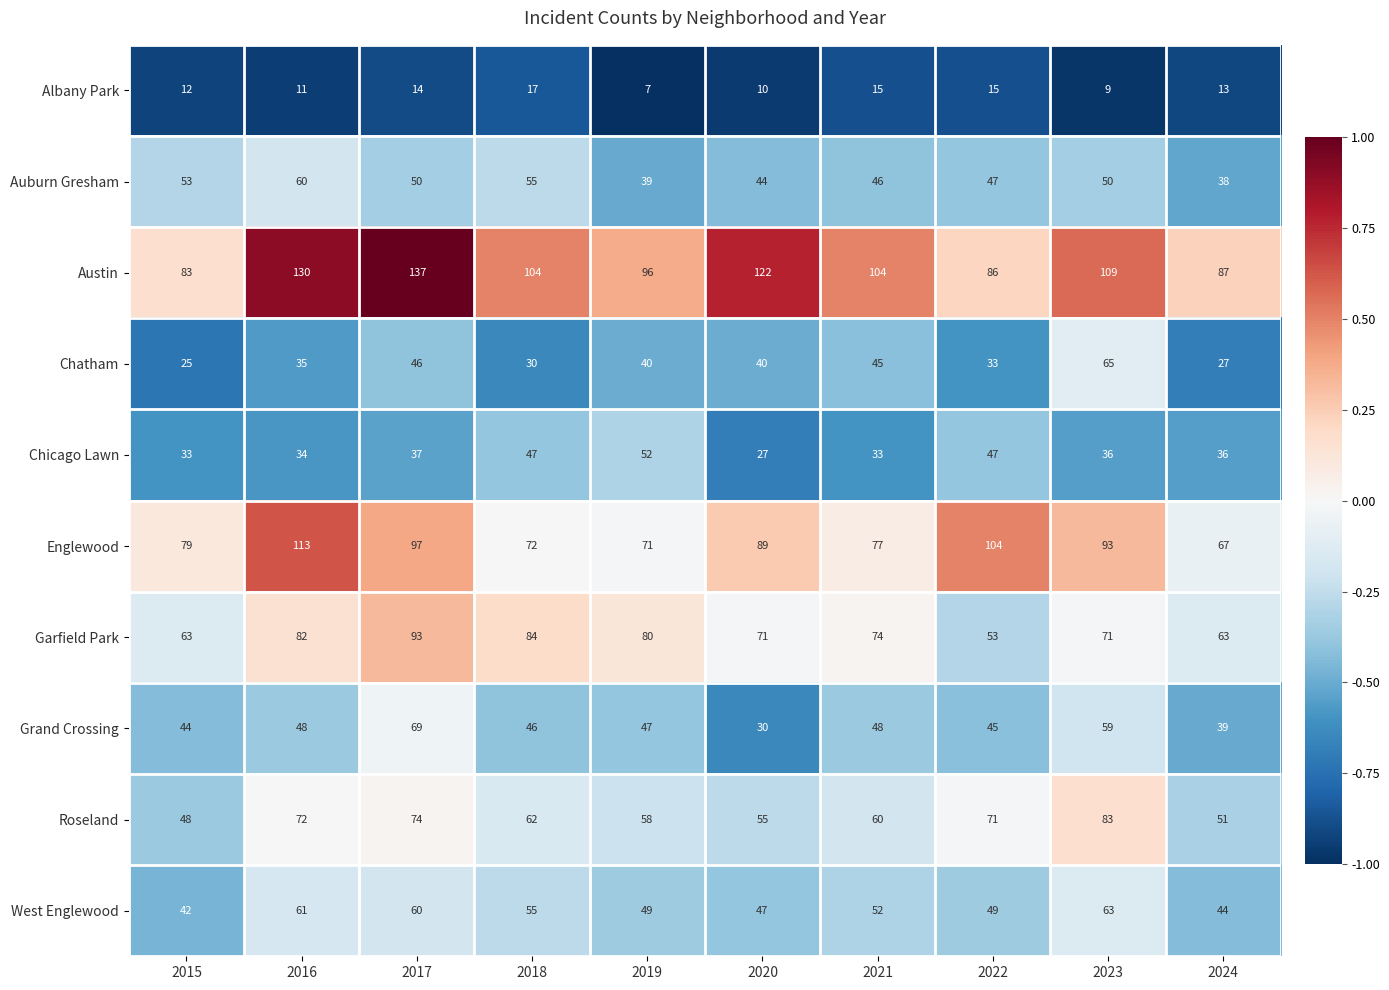

What is the difference between the maximum and second lowest values in the Auburn Gresham series?

21